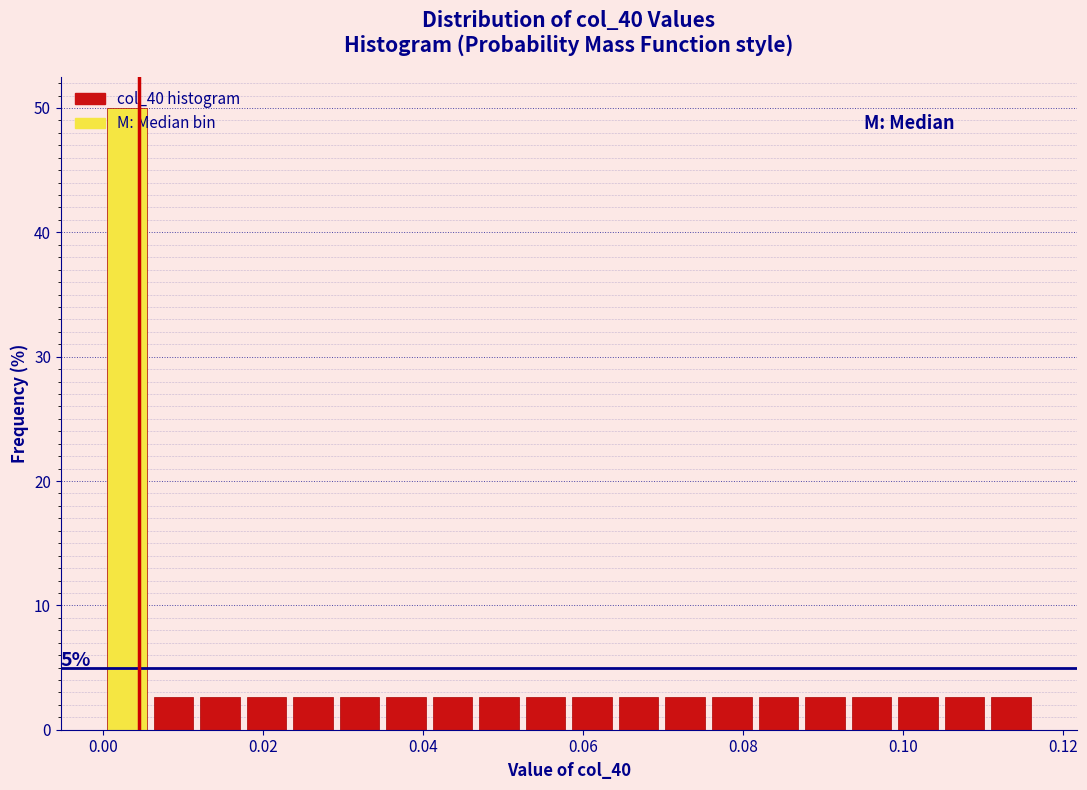

Around what value on the x-axis is the tallest bar? Give the approximate position of its centre, as read against the axis.

0.002